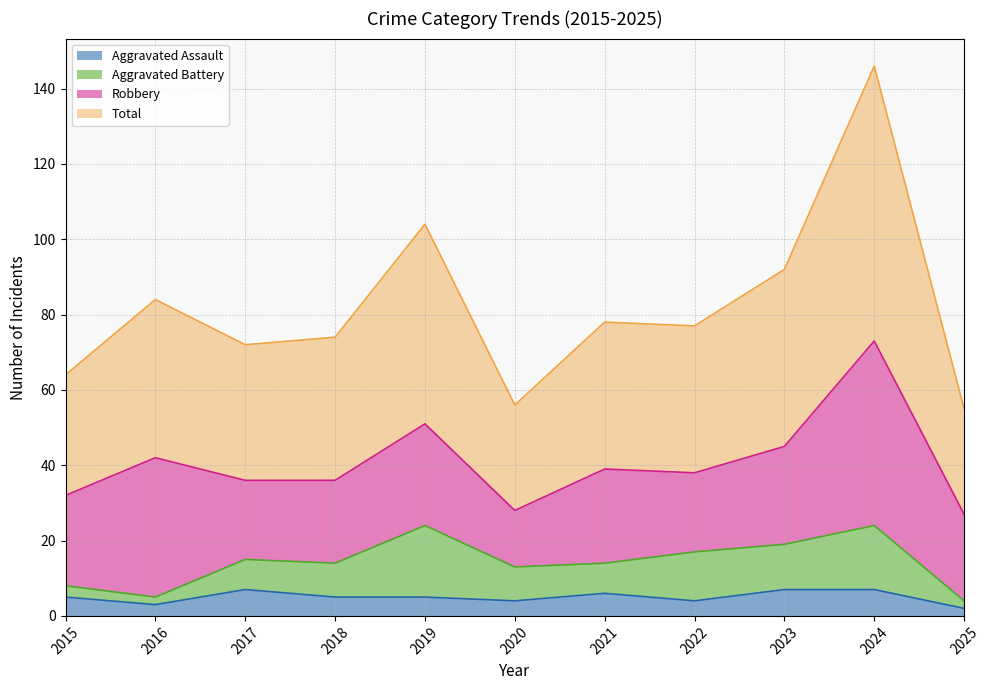

True or false: Aggravated Assault has more than 2 interior local peaks.

False